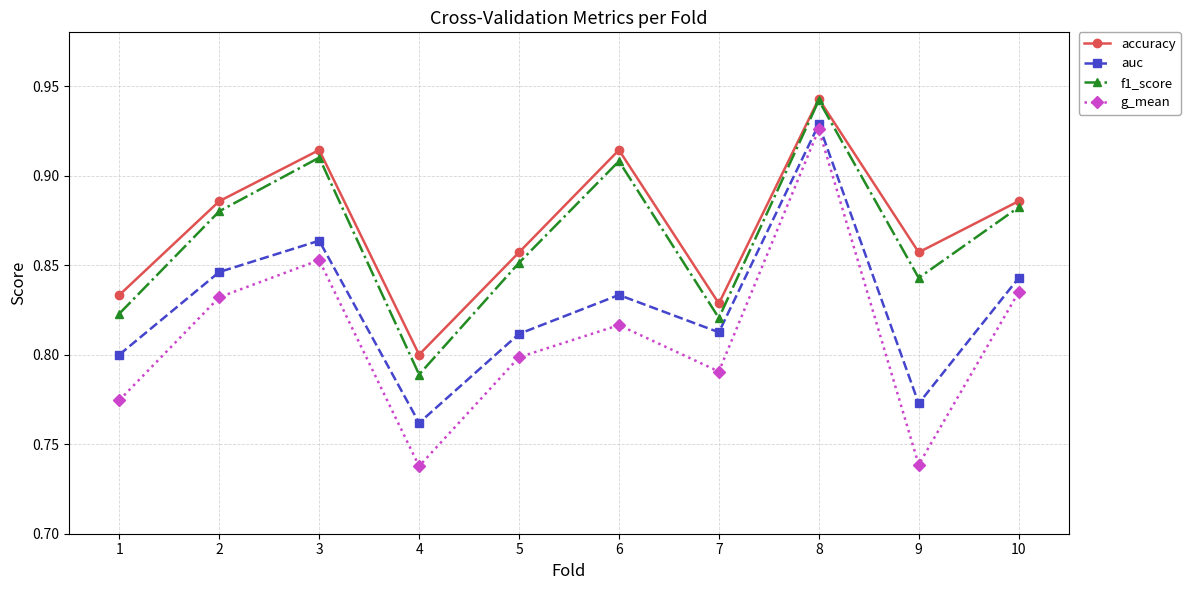

Which series has the largest total across all categories?

accuracy